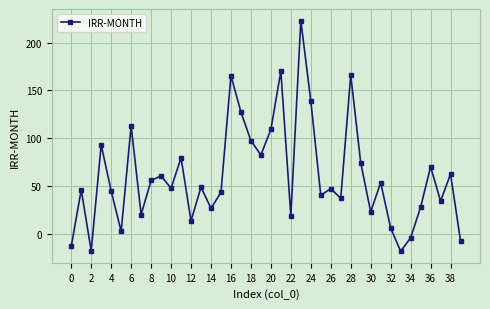

What is the value of the 11th point from the left?

47.5